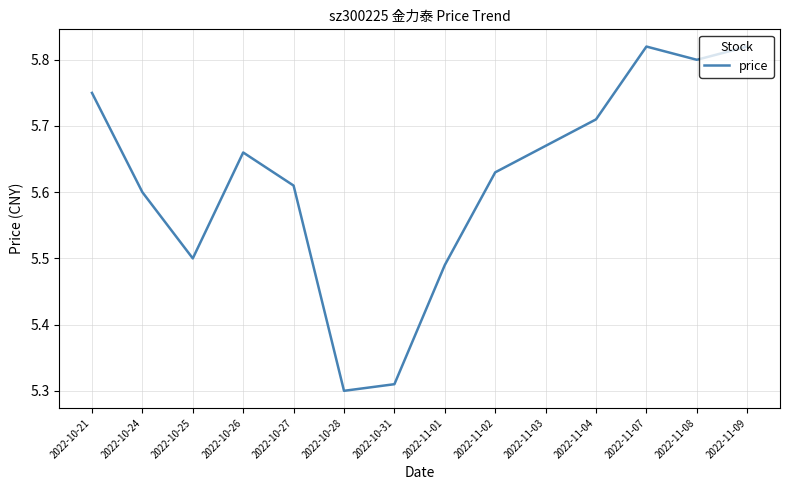

What position from the left is 2022-10-25?

3